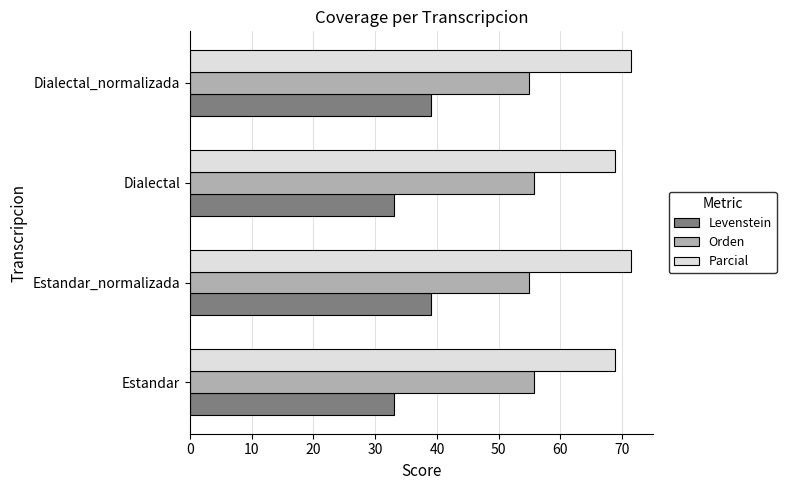

True or false: Levenstein has a value of 45.6 at Dialectal.

False